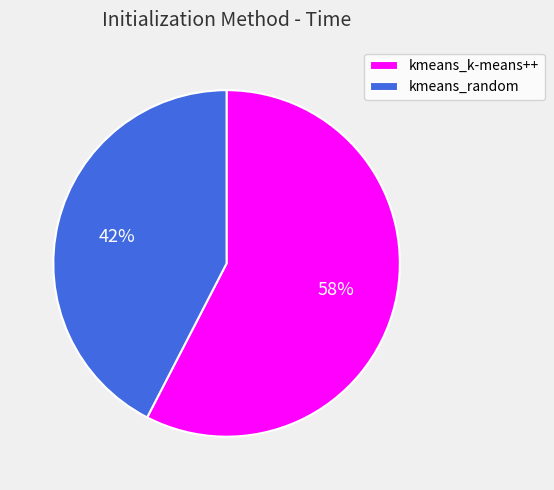

To the nearest percent, what percentage of the pie is kmeans_random?

42%